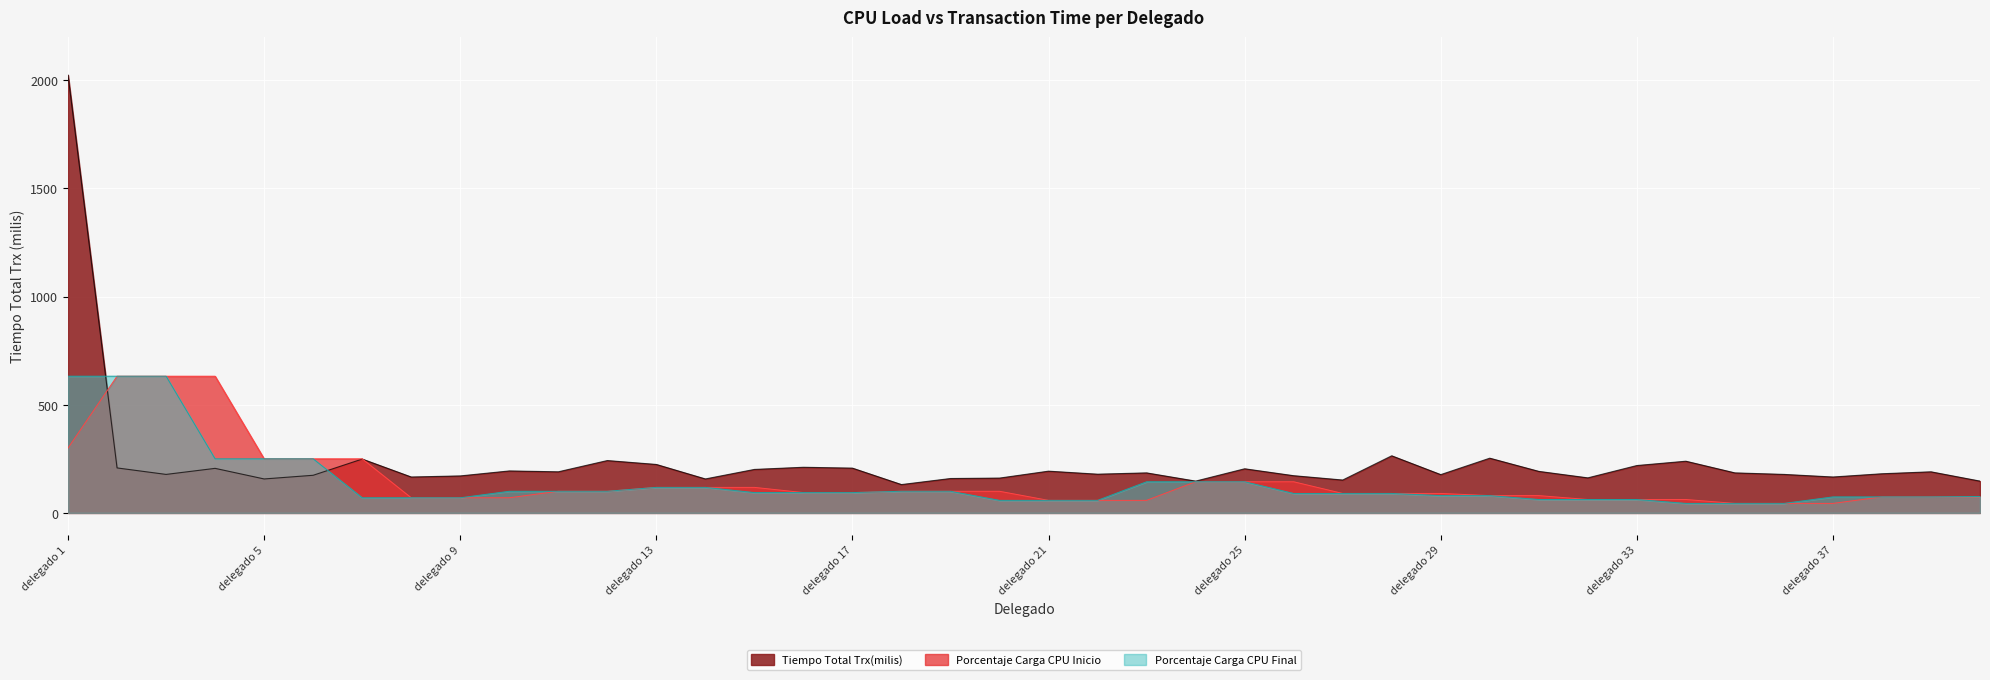

True or false: Porcentaje Carga CPU Final and Porcentaje Carga CPU Inicio intersect in this chart.

False